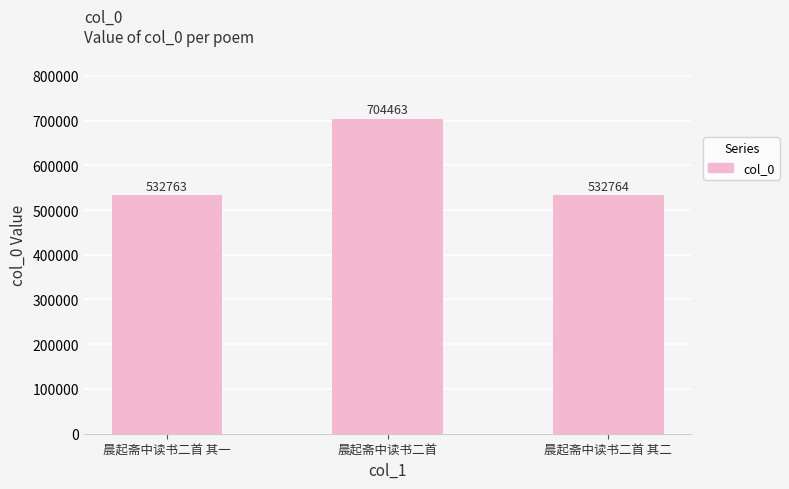

What is the sum of the values at 晨起斋中读书二首 其一 and 晨起斋中读书二首?

1237226